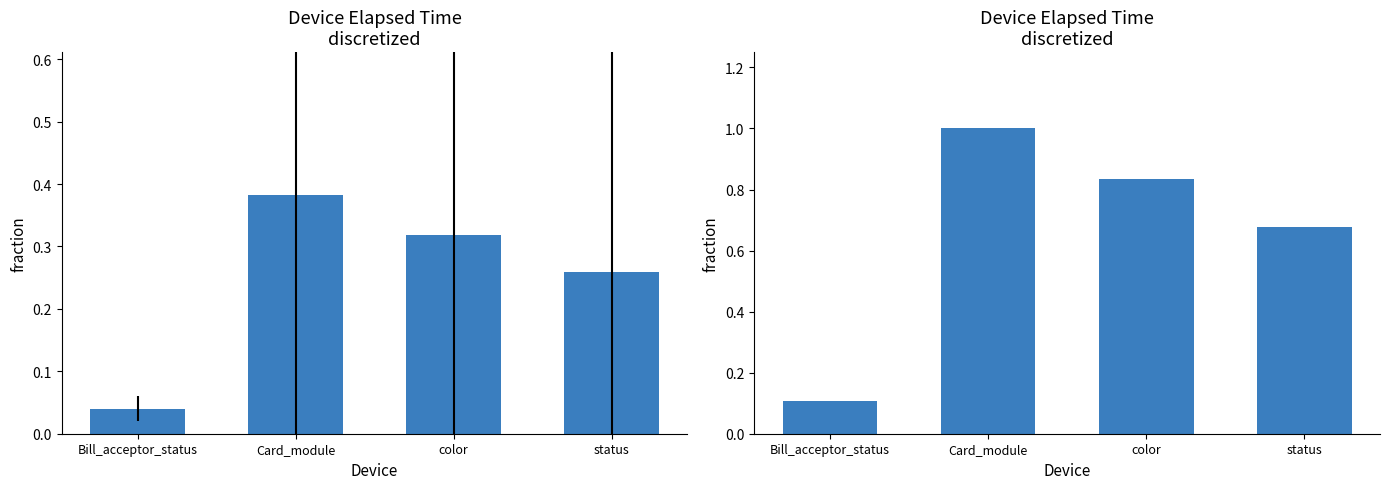

What is the label of the 3rd bar from the left?

color